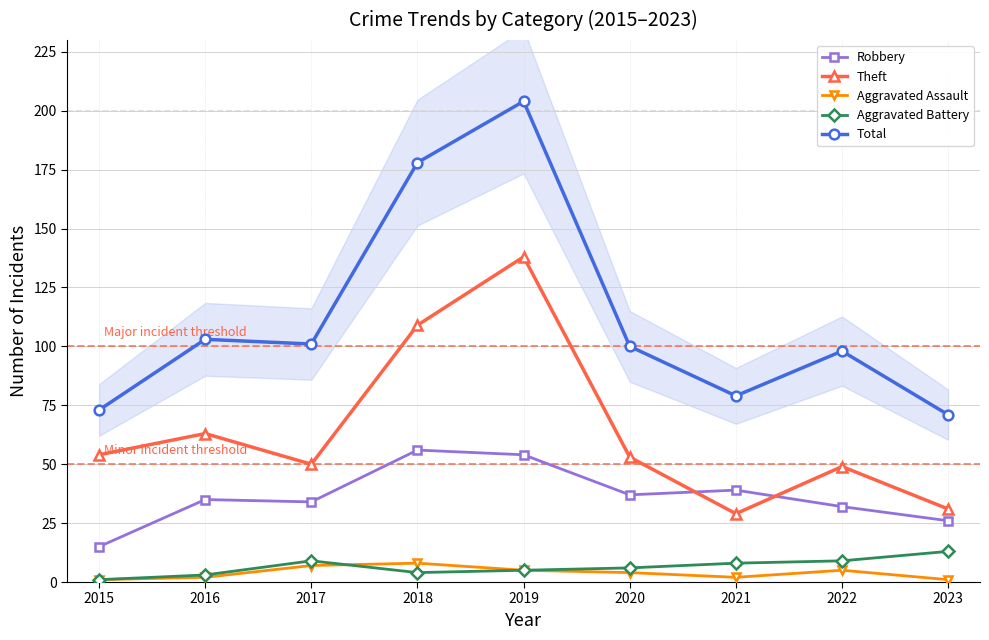

True or false: Total has a value of 122 at 2021.

False